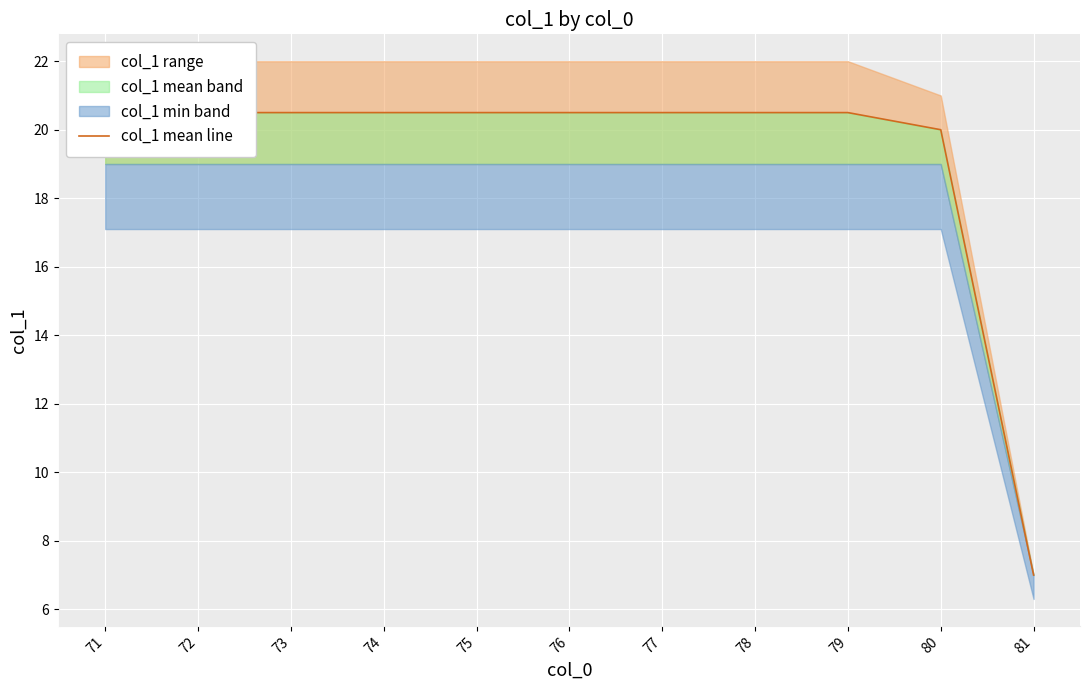

The value at 80 is 33.1. True or false?

False